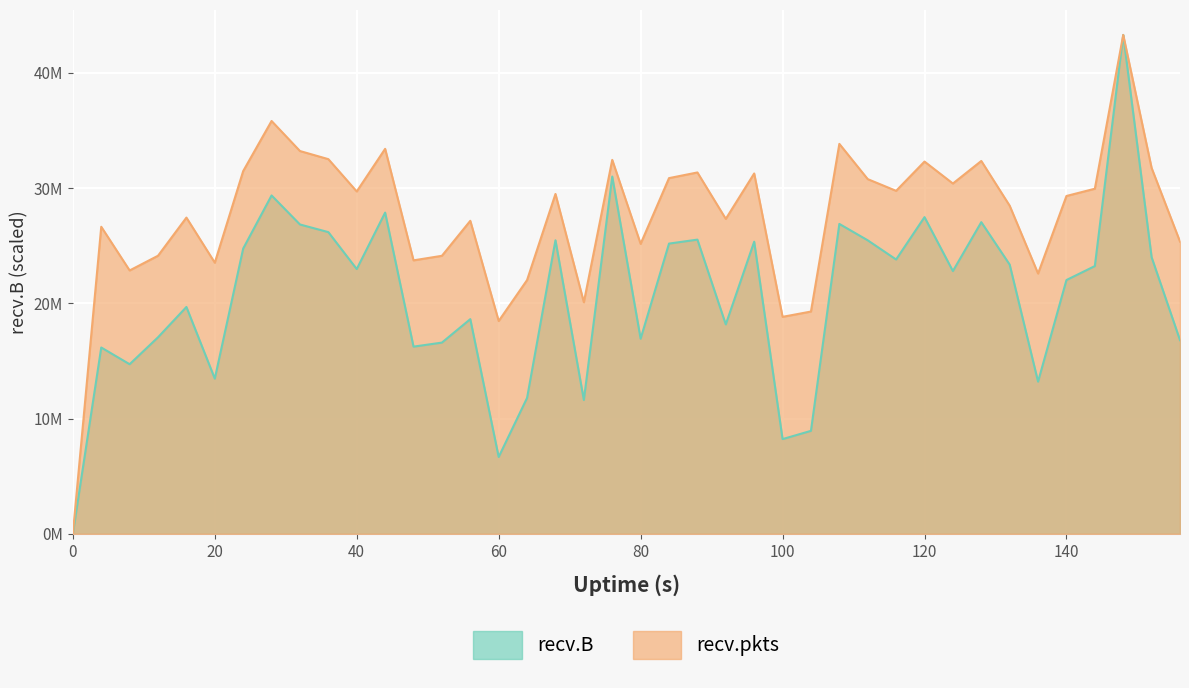

True or false: recv.pkts and recv.B intersect in this chart.

False